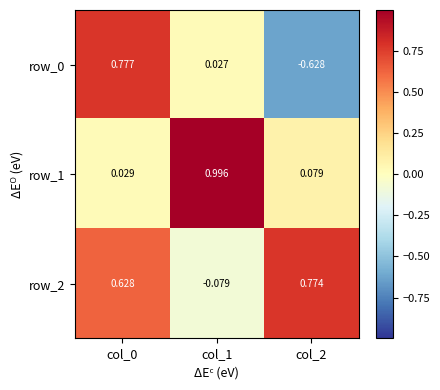

Is the value of row_1 at col_2 greater than the value of row_2 at col_2?

No